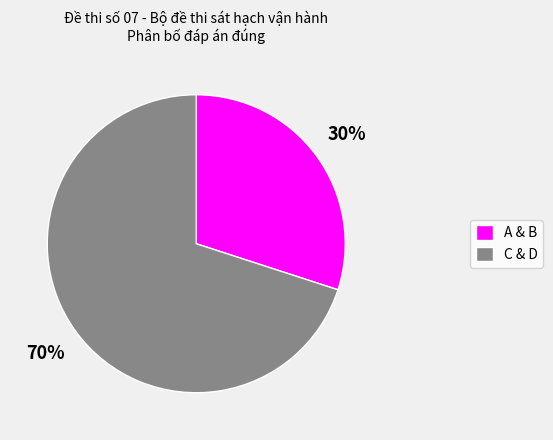

To the nearest percent, what percentage of the pie is A & B?

30%